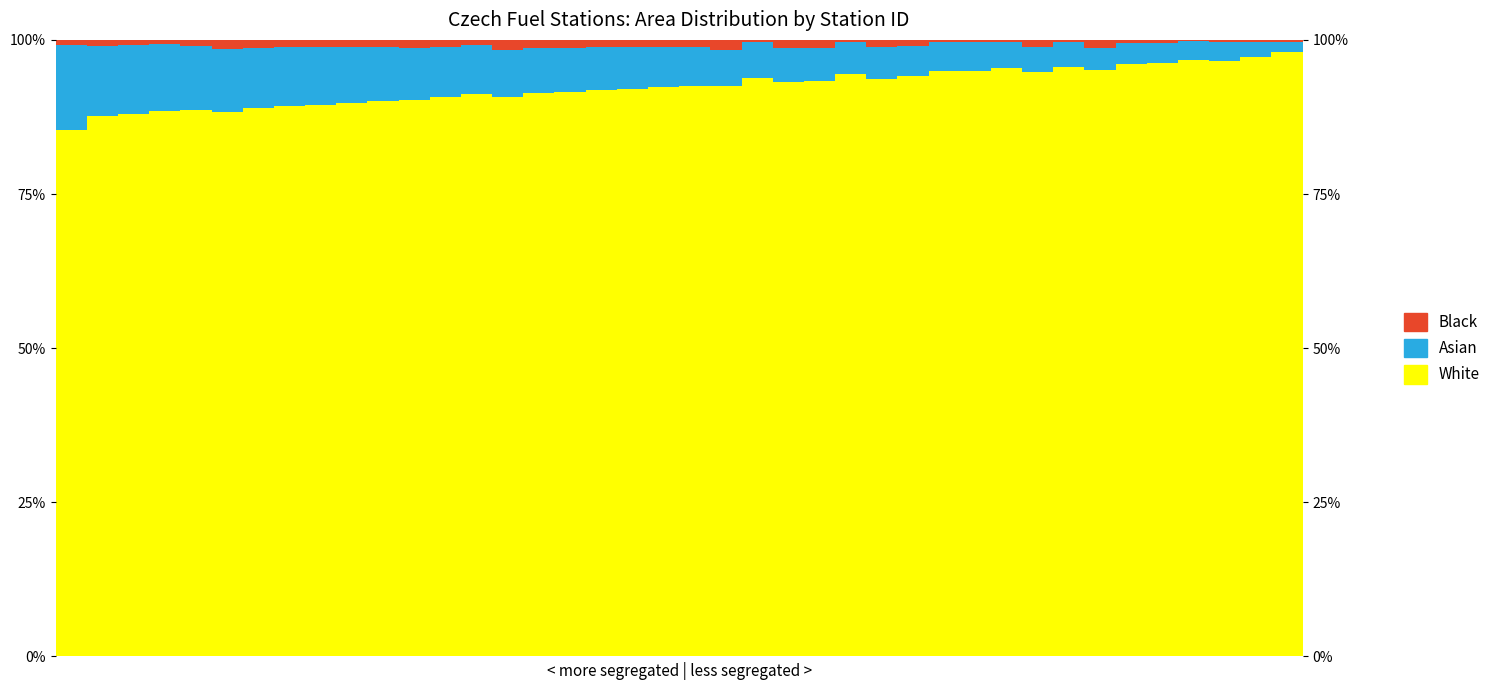

How many data points in Asian are above 6?

21